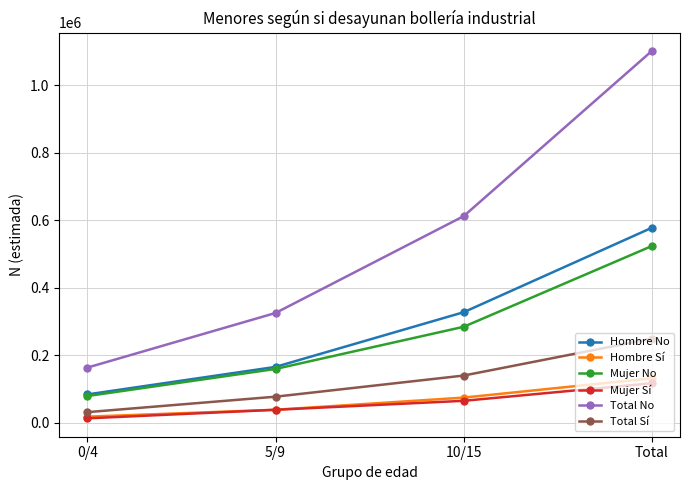

What is the value of the Hombre No point at the 2nd from the left?

165679